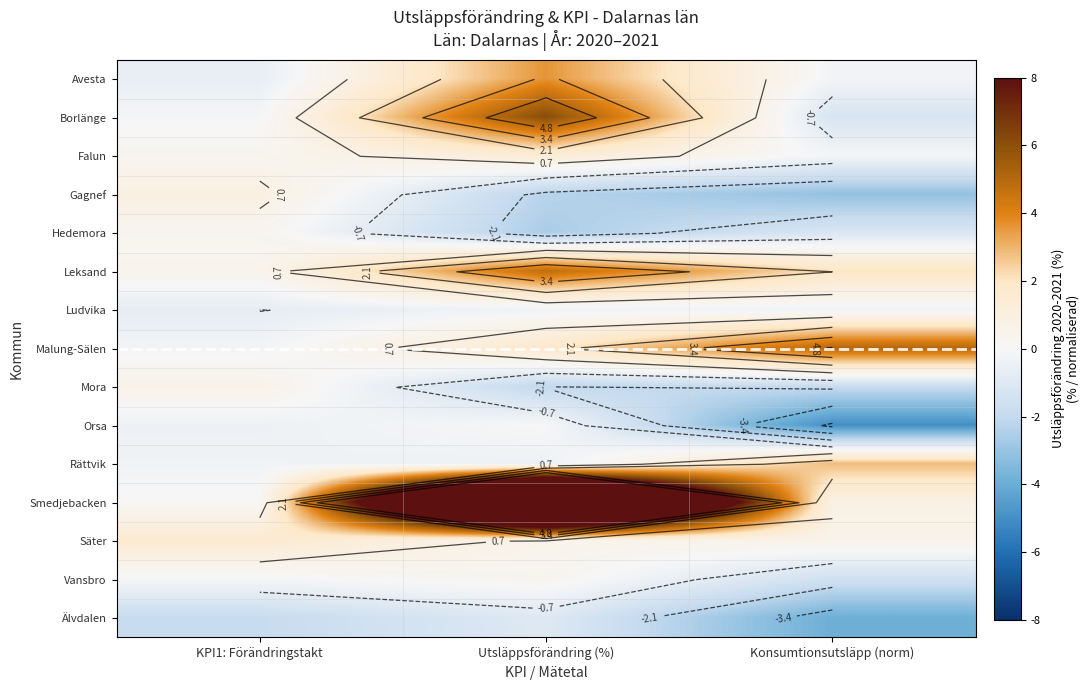

At Utsläppsförändring (%), list the series in order from smallest to largest.

Hedemora, Gagnef, Mora, Älvdalen, Rättvik, Ludvika, Orsa, Vansbro, Säter, Falun, Malung-Sälen, Avesta, Leksand, Borlänge, Smedjebacken